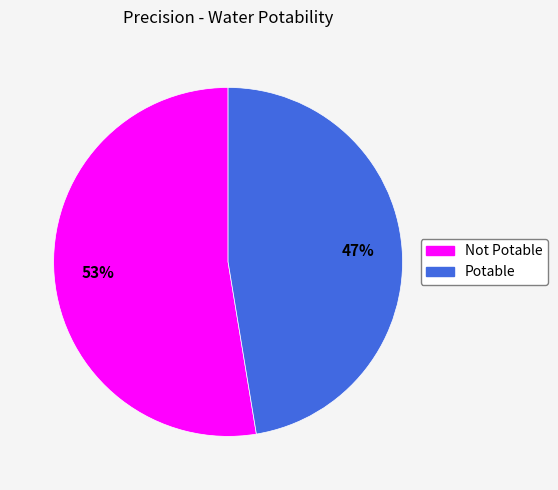

To the nearest percent, what is the average slice percentage?

50%